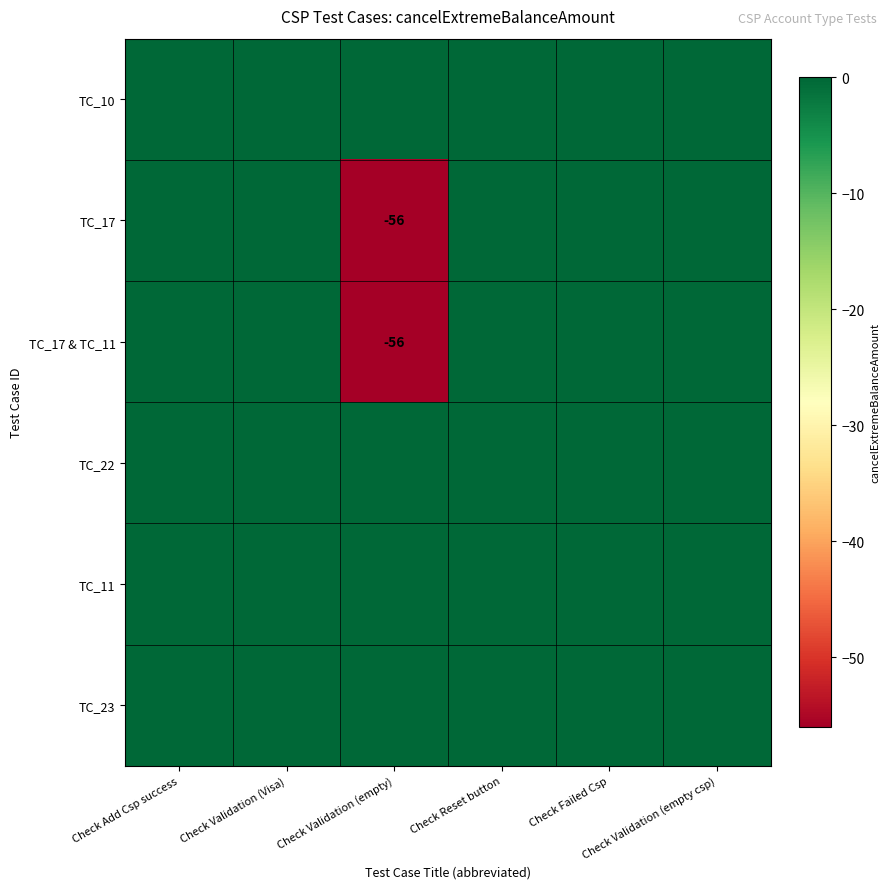

How many categories are shown in the chart?

6